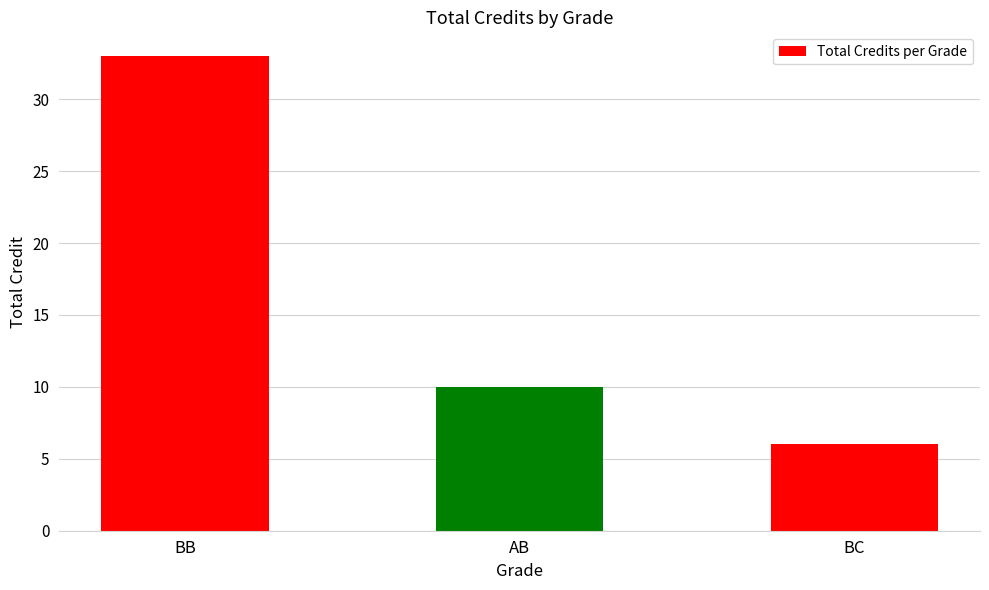

Which category has the highest value across all series?

BB